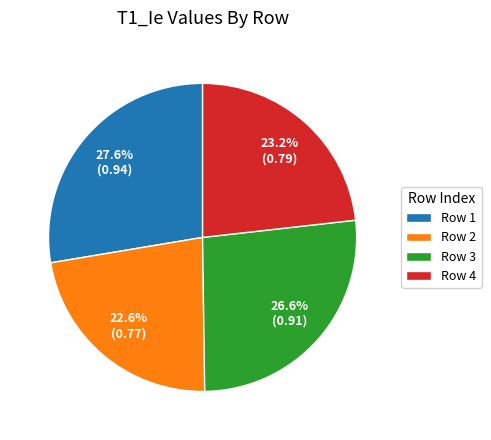

Which category has the biggest portion of the pie?

Row 1